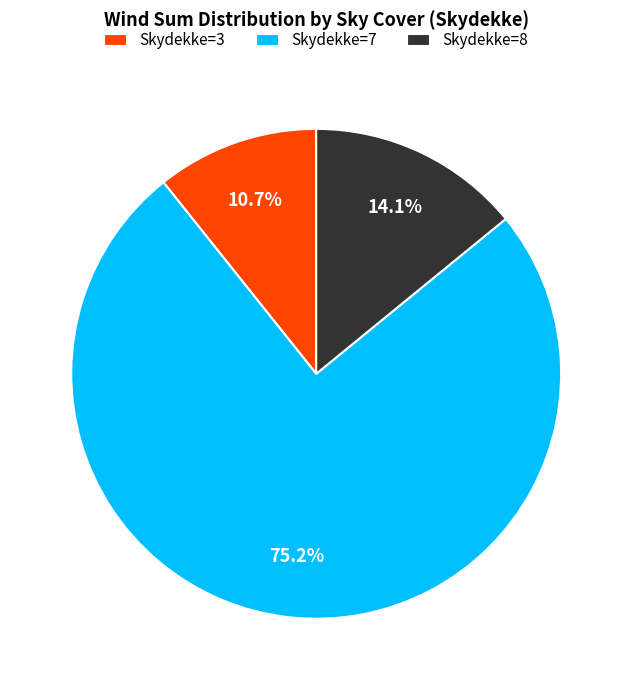

How many segments does this pie chart have?

3